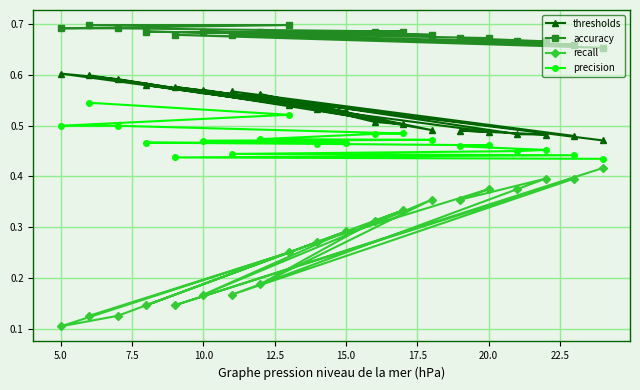

How many precision values are between 0 and 1?

20